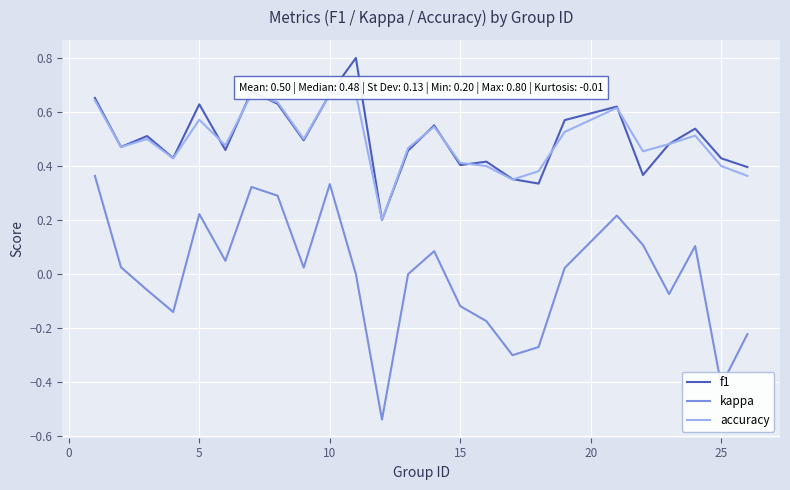

Which series has the largest range (max minus min)?

kappa